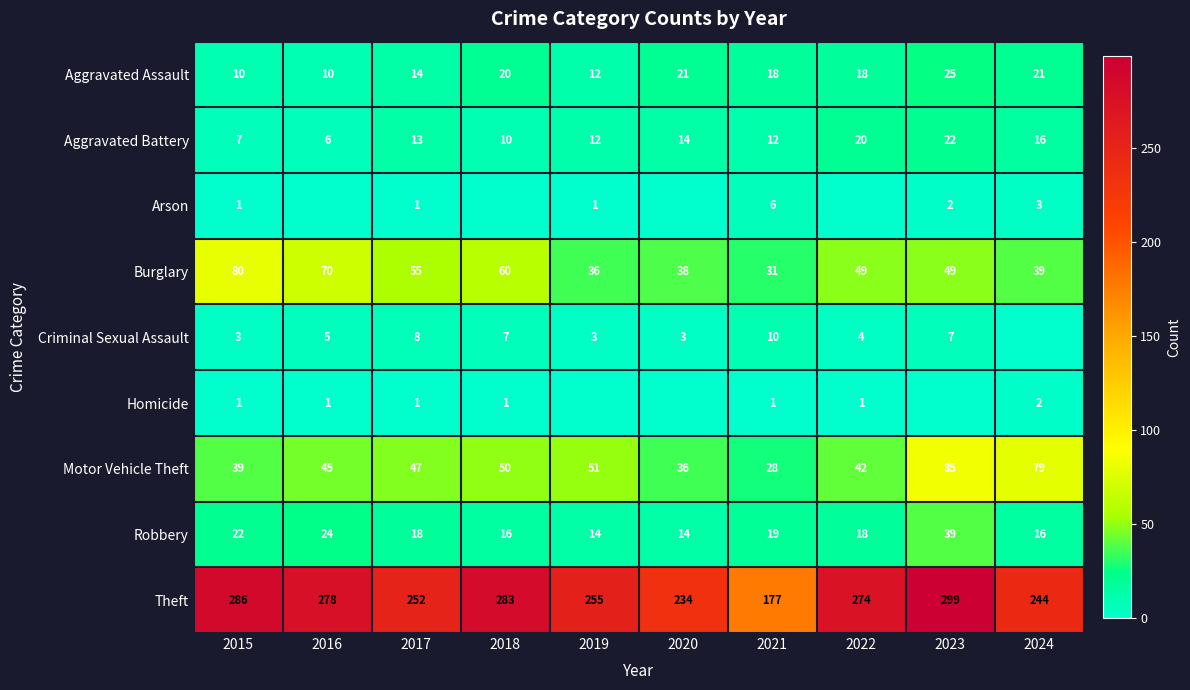

Rank the categories by Motor Vehicle Theft value from highest to lowest.

2023, 2024, 2019, 2018, 2017, 2016, 2022, 2015, 2020, 2021